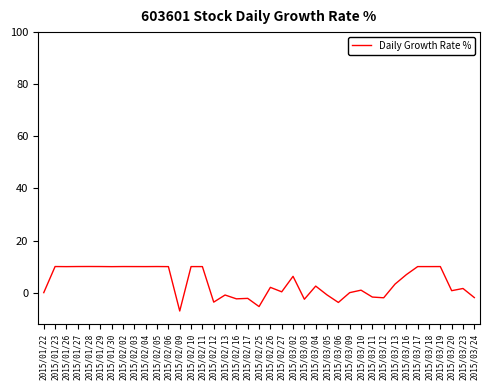

What is the ratio of the value at 2015/02/10 to the value at 2015/01/28?

1.0